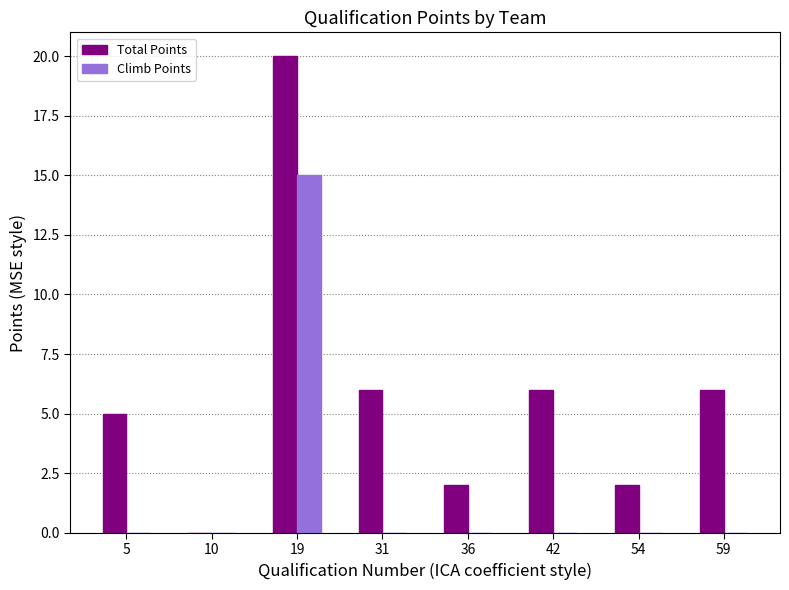

Which series has the widest spread of values?

Total Points